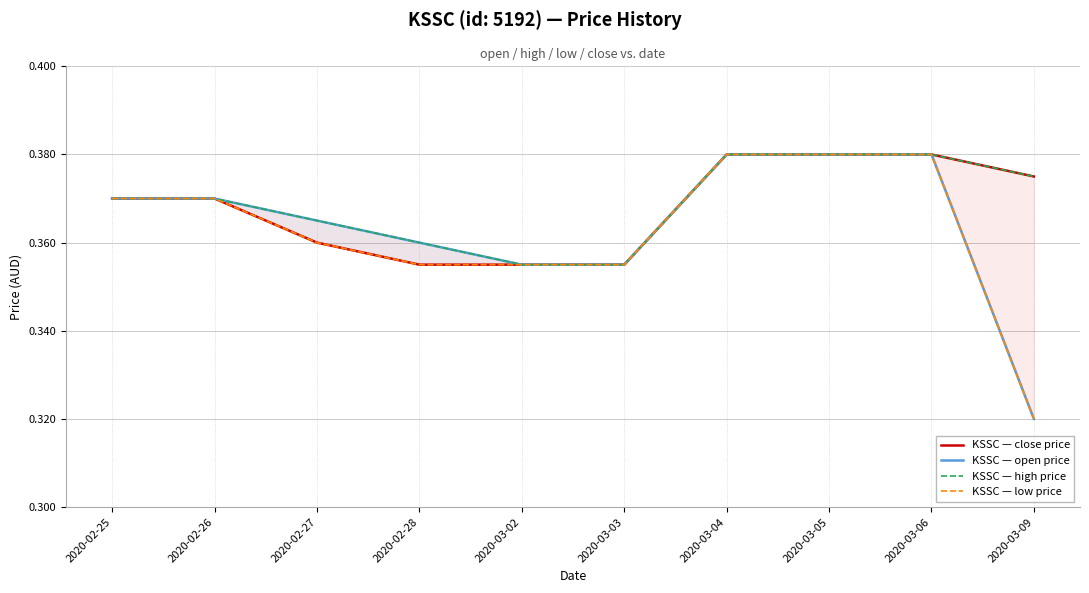

List the labels in order of KSSC — close price value, largest first.

2020-03-04, 2020-03-05, 2020-03-06, 2020-03-09, 2020-02-25, 2020-02-26, 2020-02-27, 2020-02-28, 2020-03-02, 2020-03-03